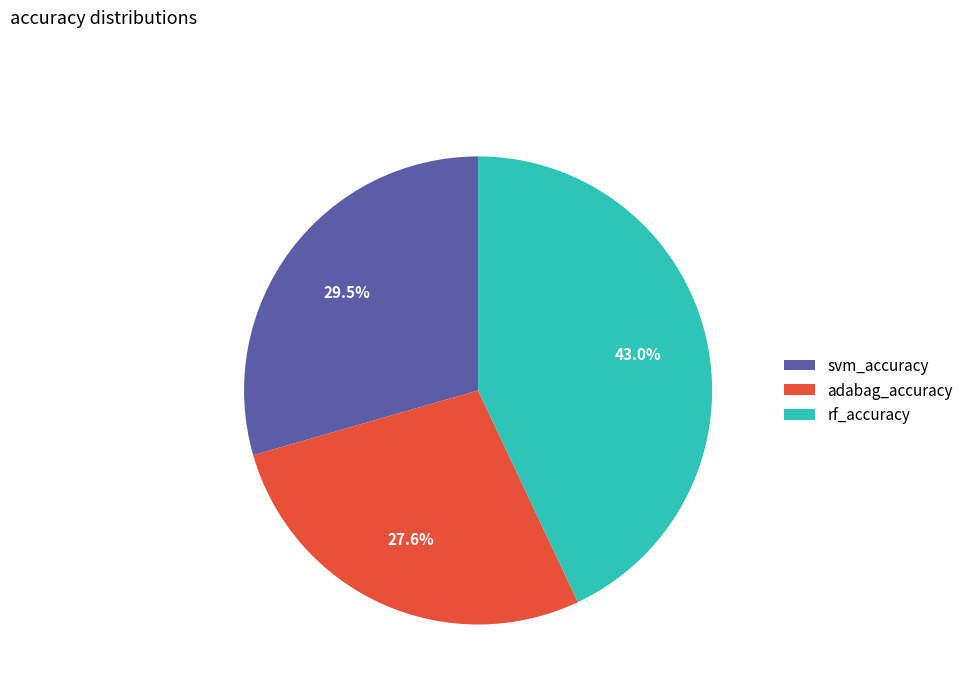

To the nearest percent, what portion does rf_accuracy represent?

43%